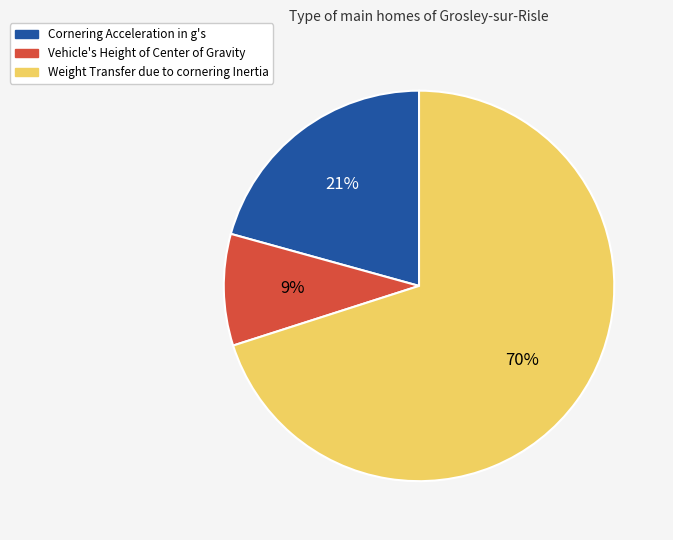

What percentage is the Cornering Acceleration in g's slice, to the nearest percent?

21%